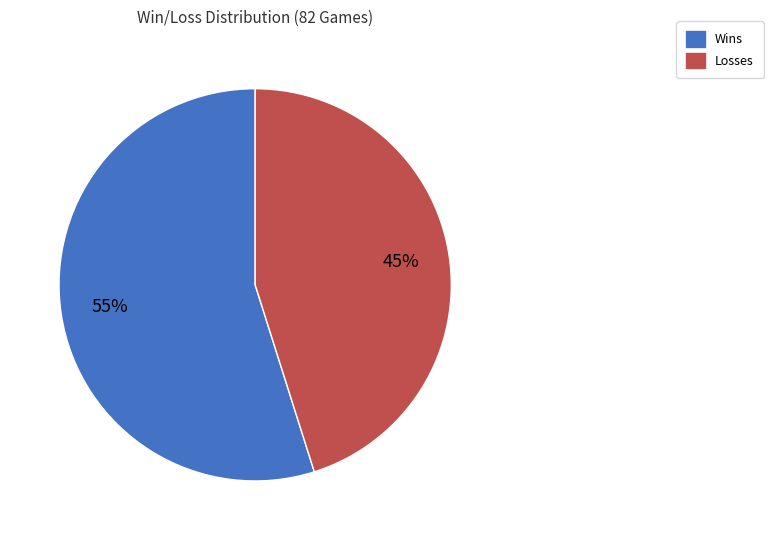

How many segments does this pie chart have?

2